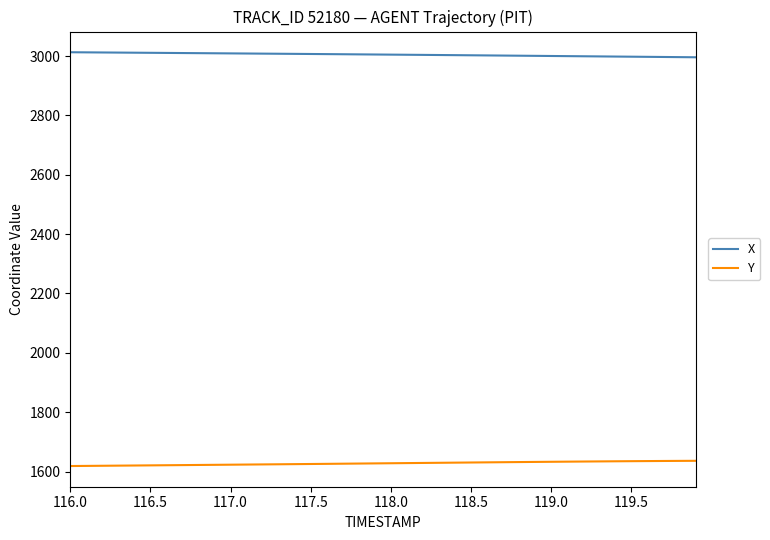

What is the smallest value displayed?

1618.4